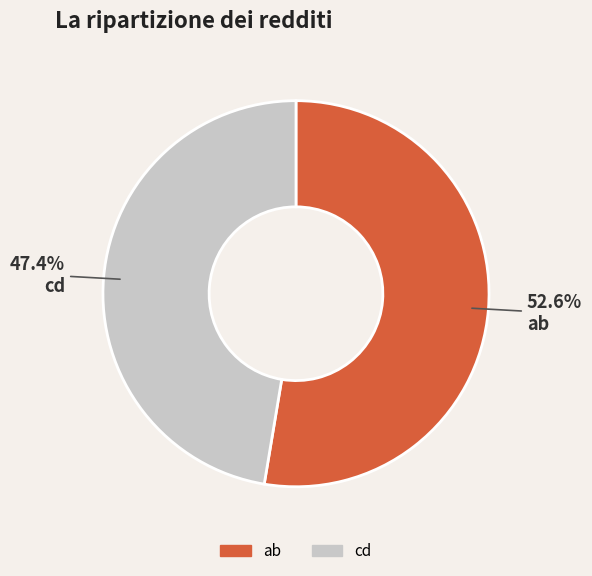

What is the ratio of the value at ab to the value at cd?

1.1